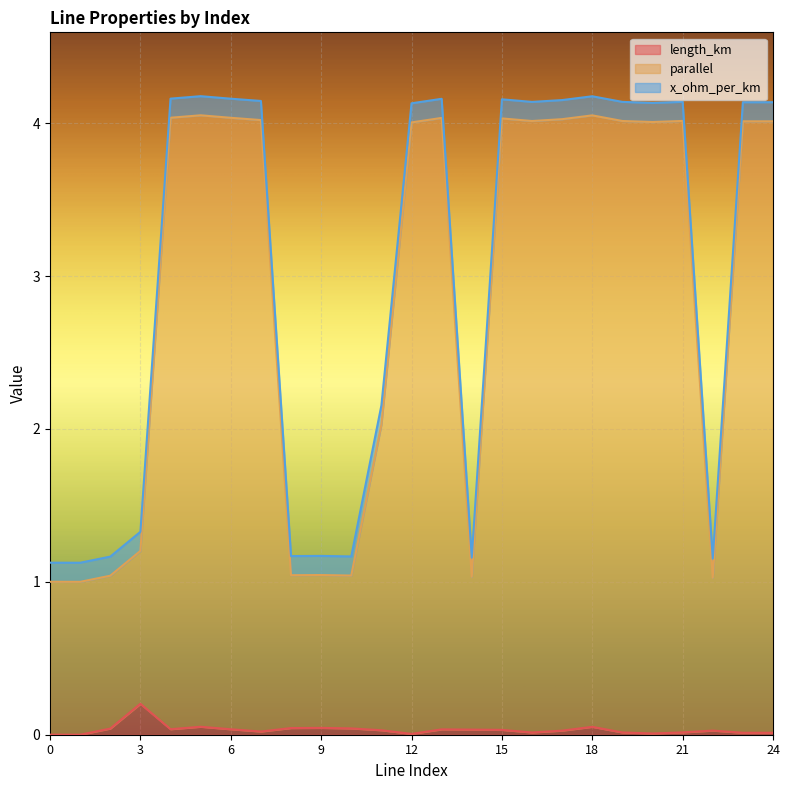

Does the chart display data point markers on the line(s)?

No